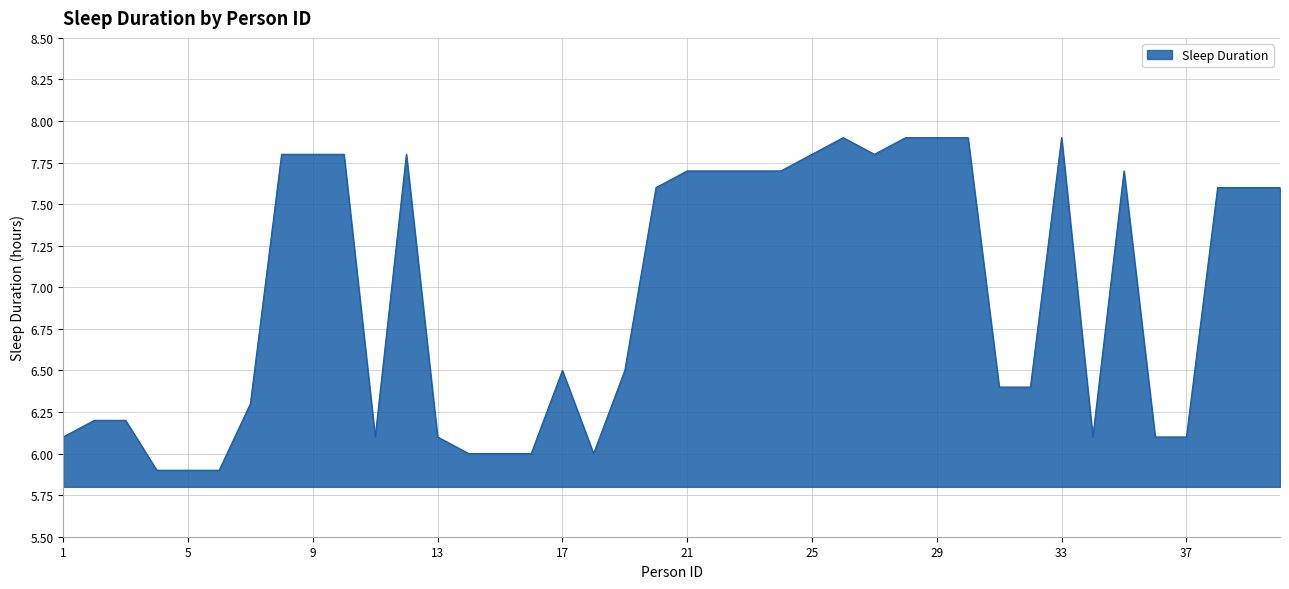

What is the smallest value displayed?

5.9